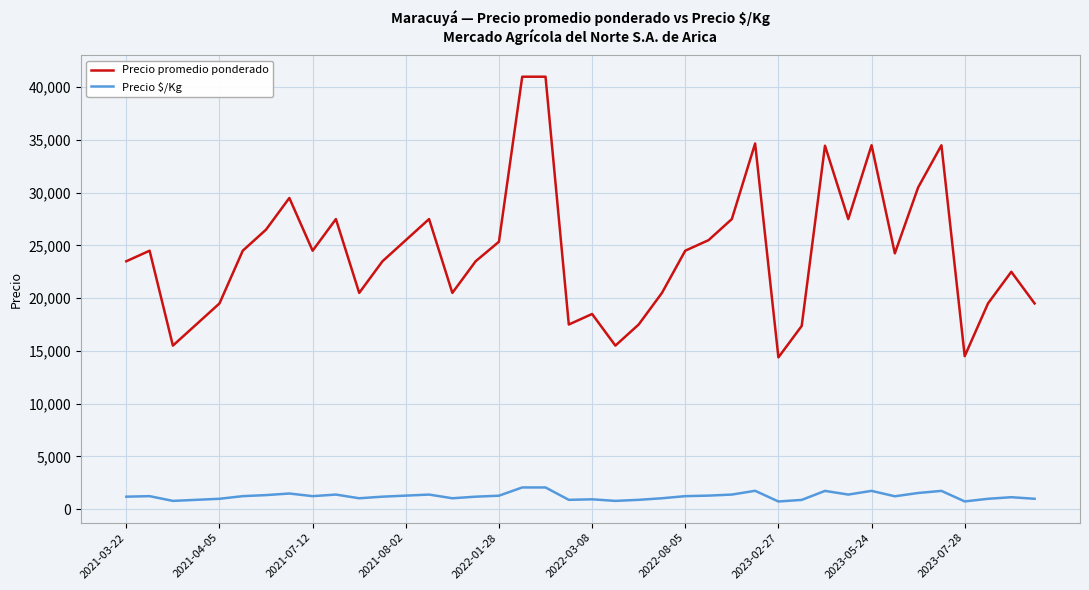

What is the difference between the maximum and minimum values in the Precio promedio ponderado series?

26615